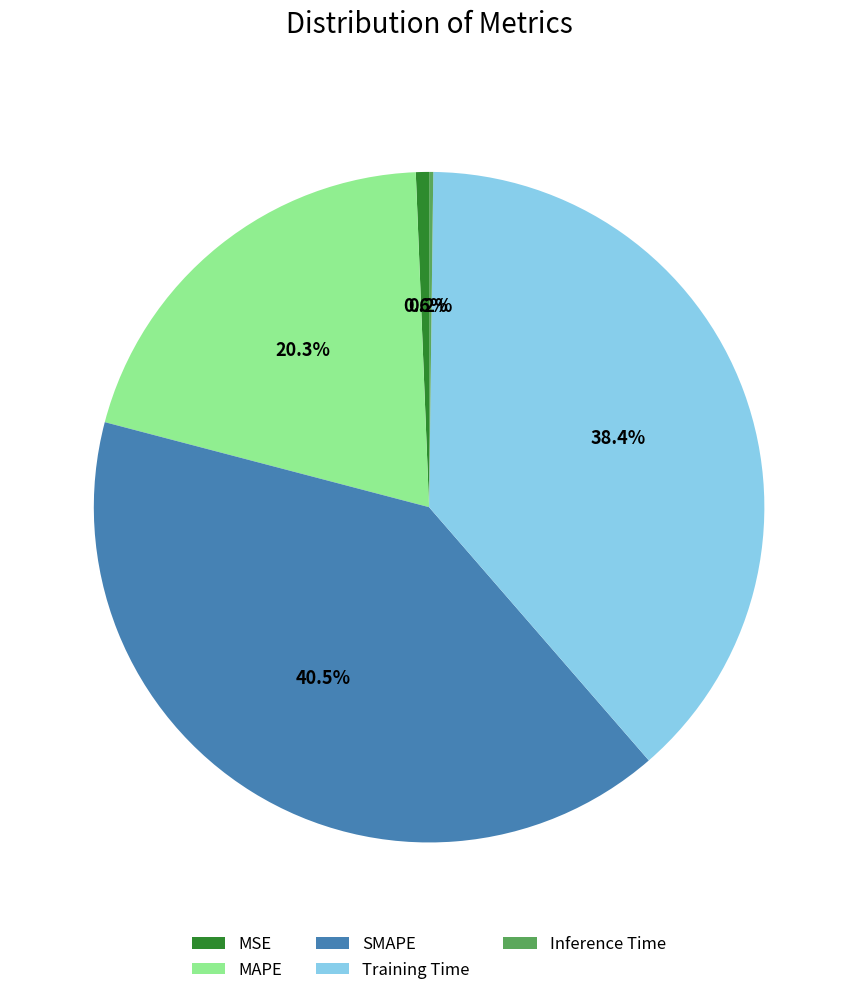

Does any single category account for the majority?

No